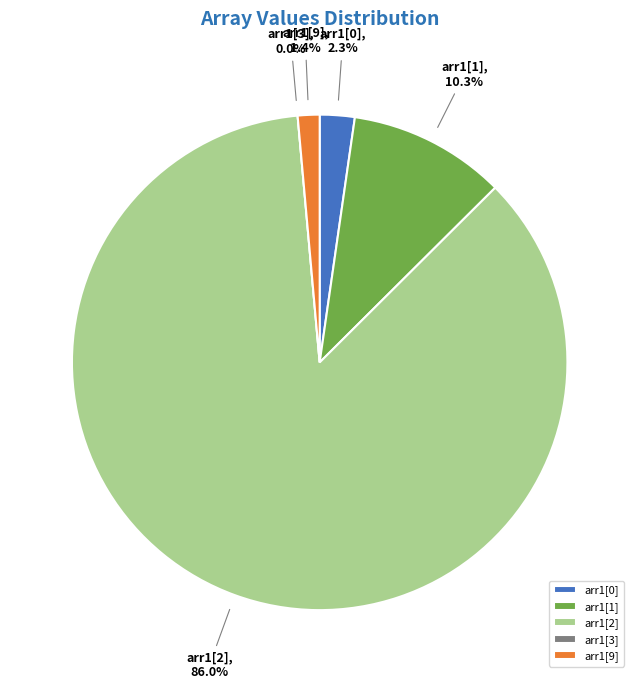

To the nearest percent, what is the combined percentage of arr1[1] and arr1[9]?

12%